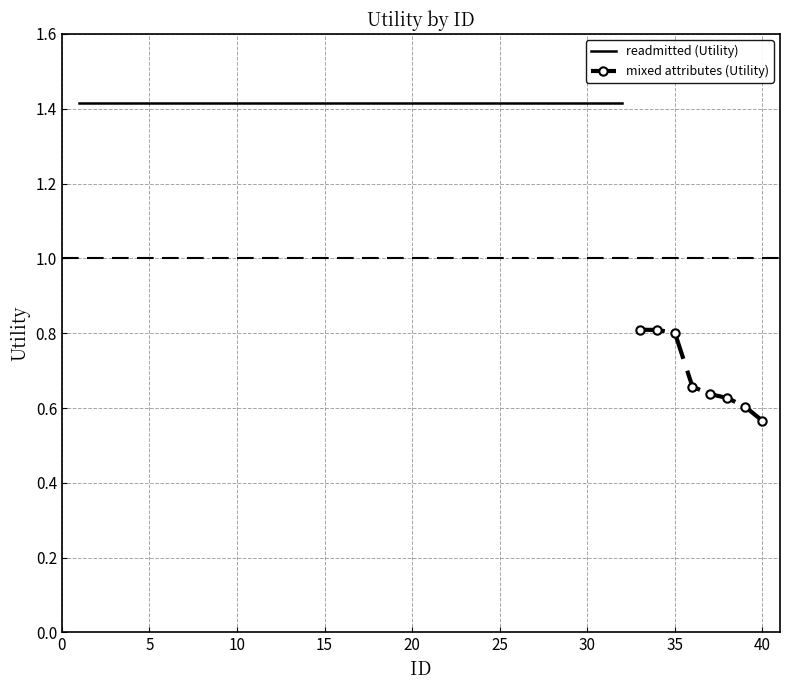

True or false: there are more than 0 points higher than both neighbors.

False